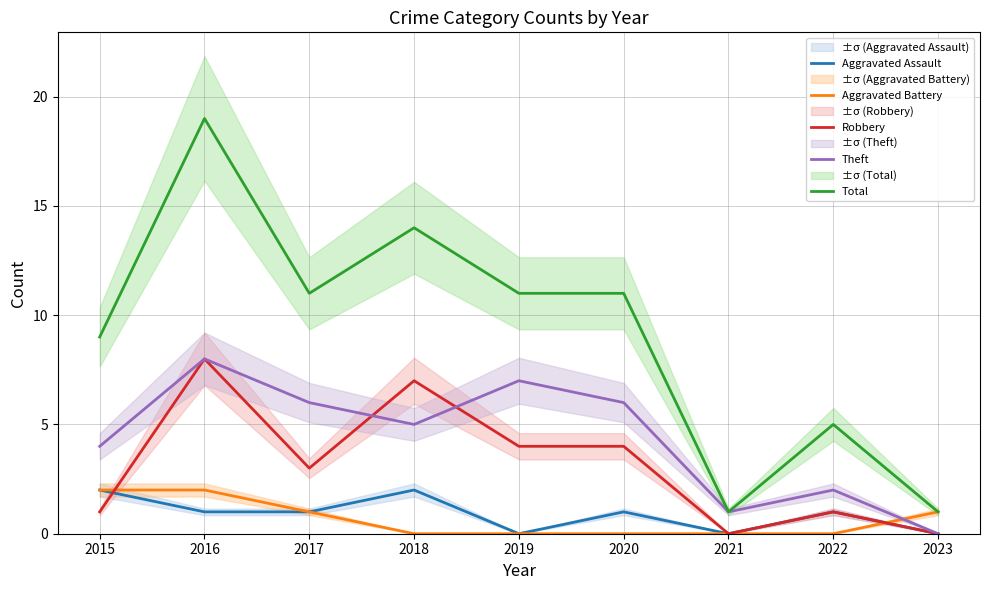

Between 2019 and 2016, which is larger?

2016